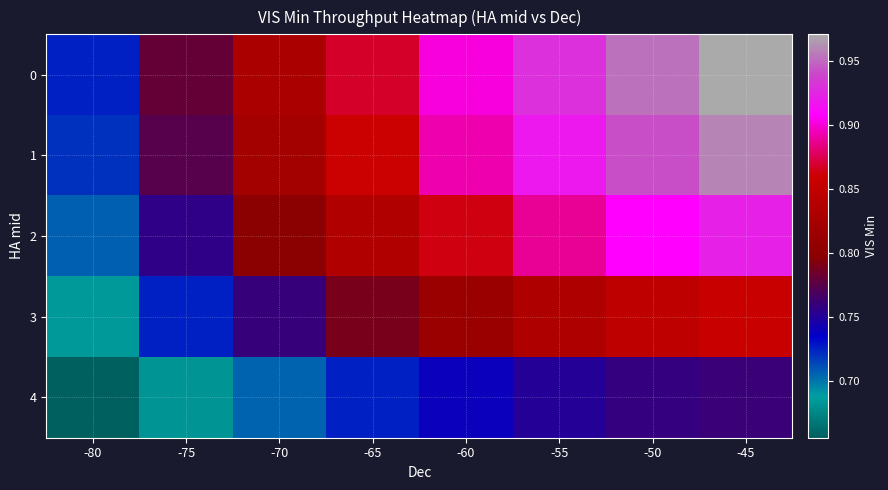

List the series in order of their peak value, highest first.

0, 1, 2, 3, 4